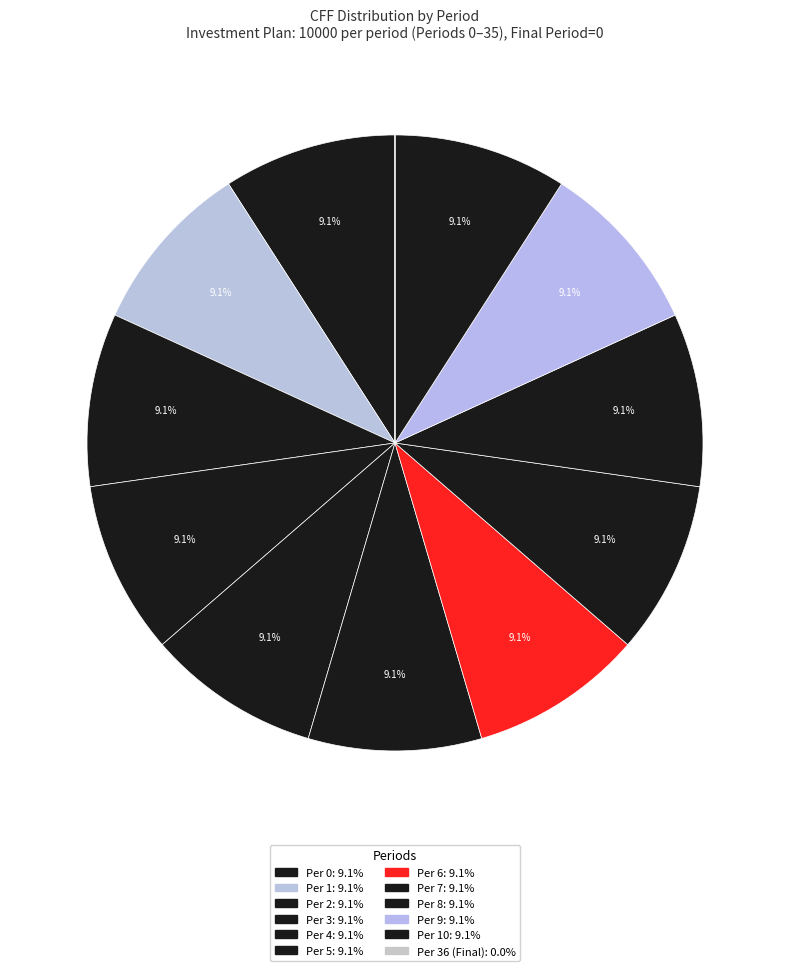

What is the smallest slice in the pie chart?

Period 36 (CFF=0)